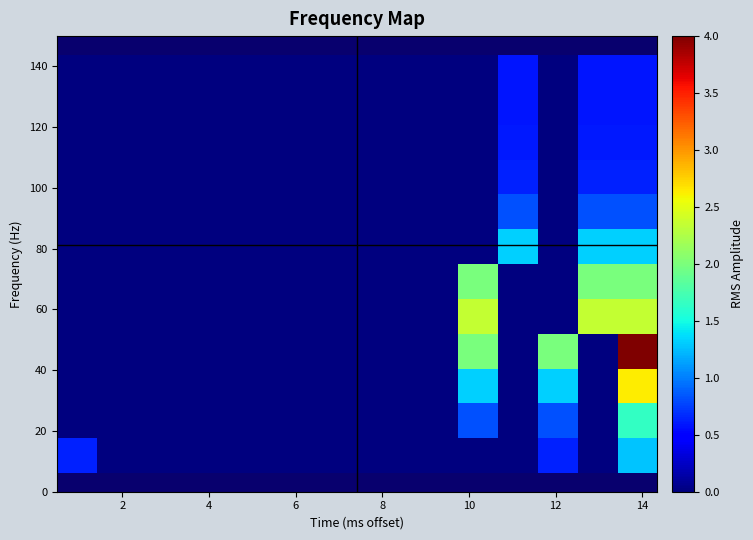

At how many categories does at least one series exceed 1?

5